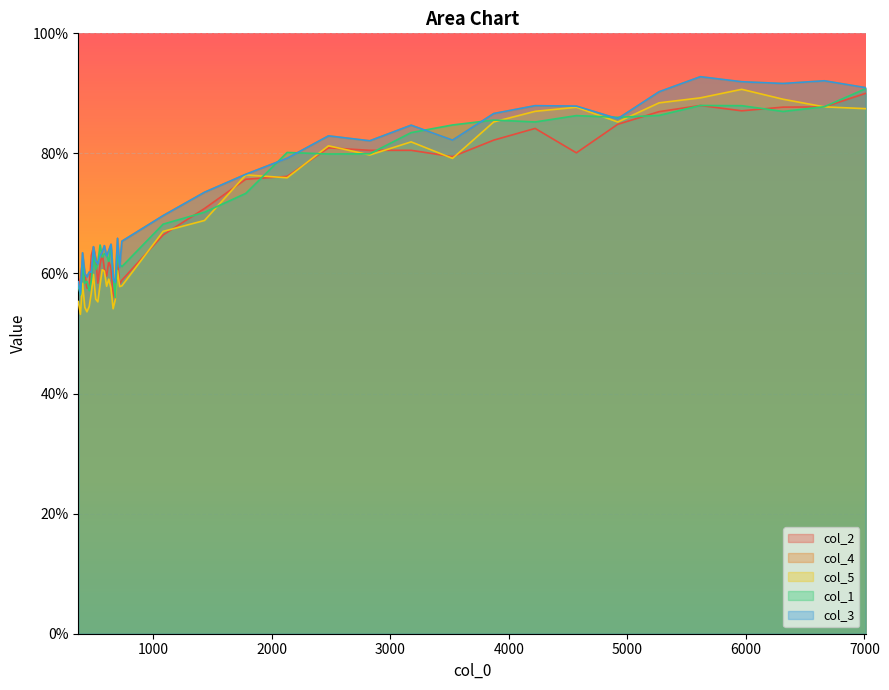

What is the difference between the maximum and minimum values in the col_4 series?

0.4